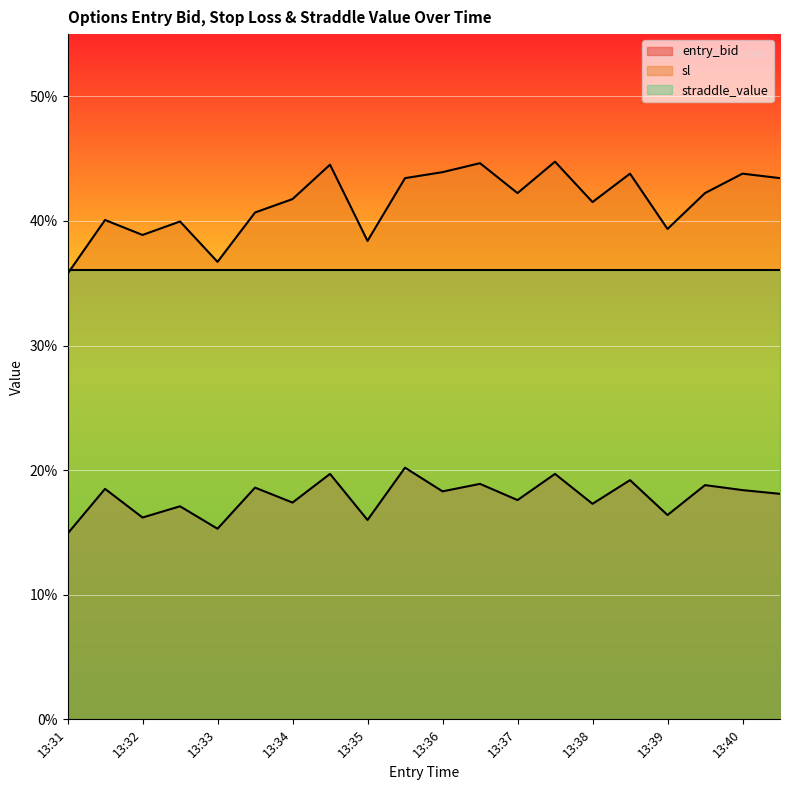

True or false: sl has a value of 70.3 at 13:39.

False